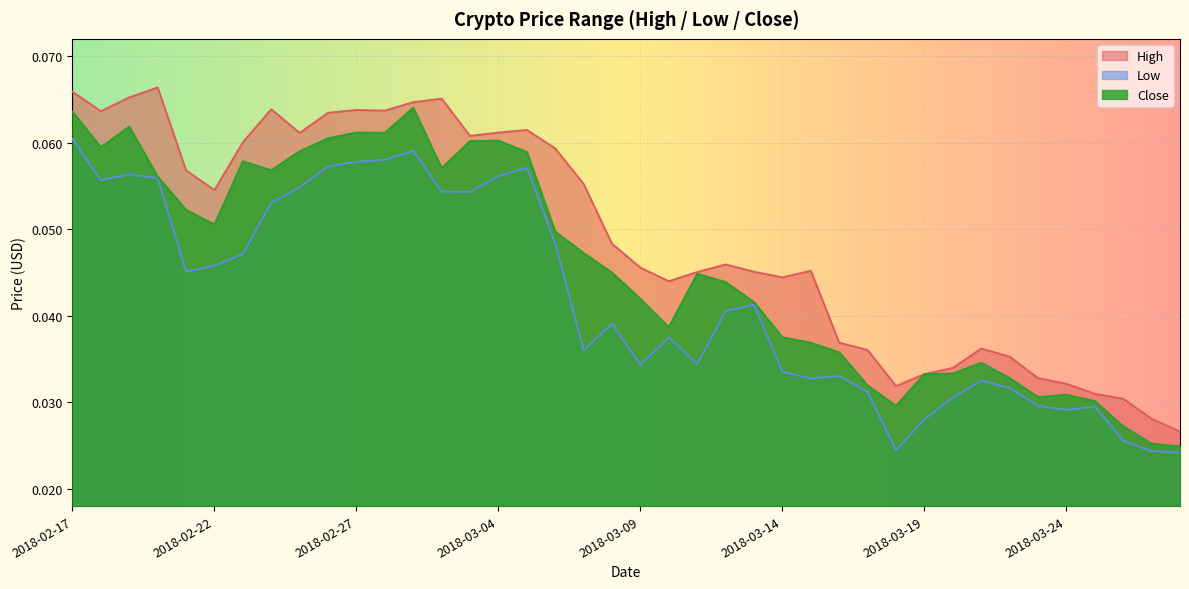

Which label corresponds to the smallest value in the chart?

2018-03-28